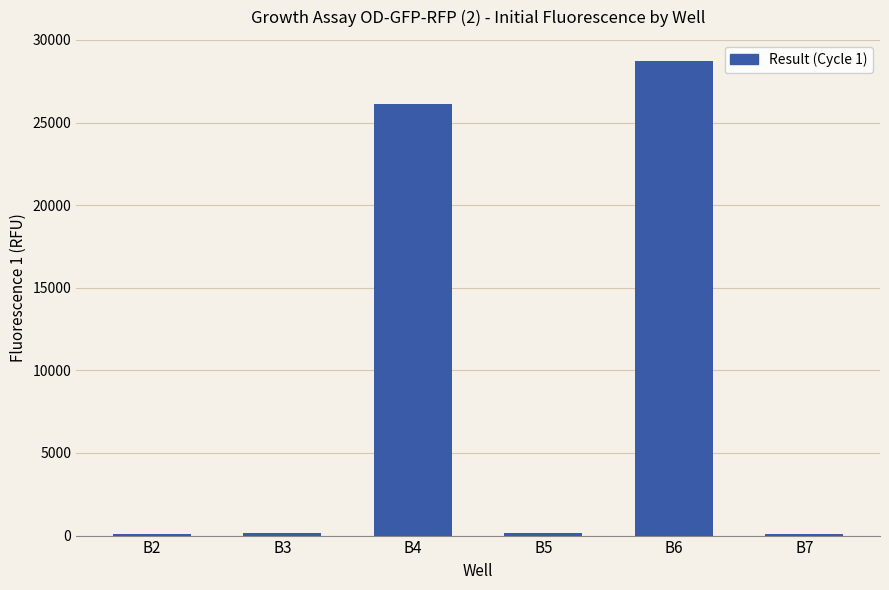

What is the greatest value displayed?

28716